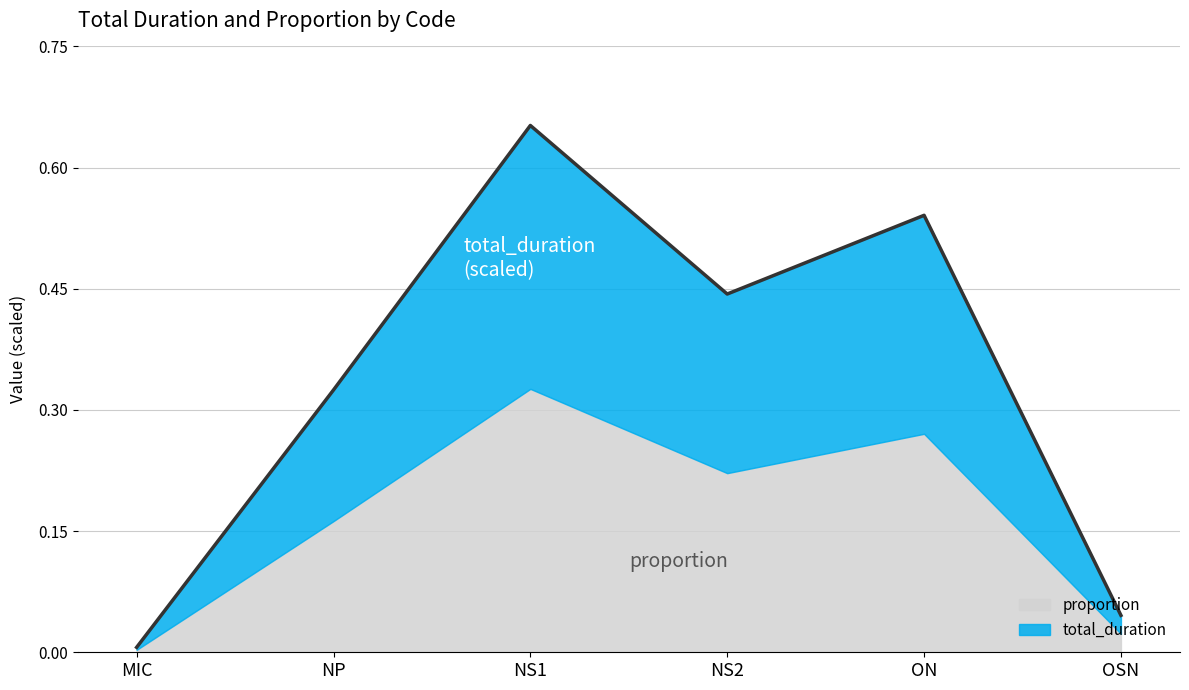

Where is the first local minimum?

NS2